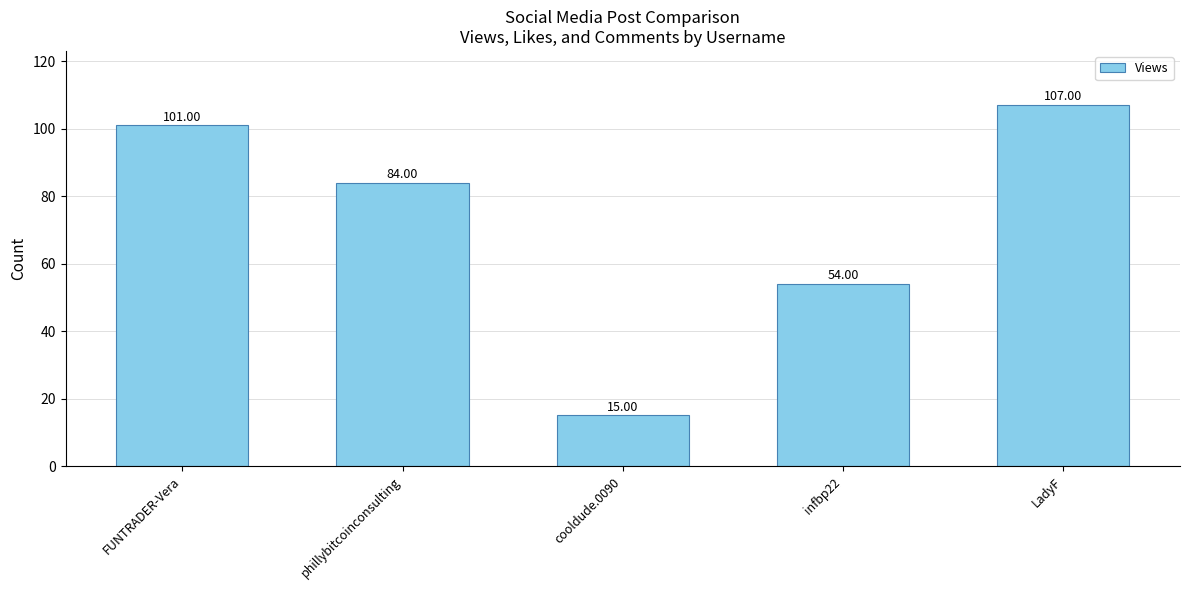

How many bars are there in total?

5